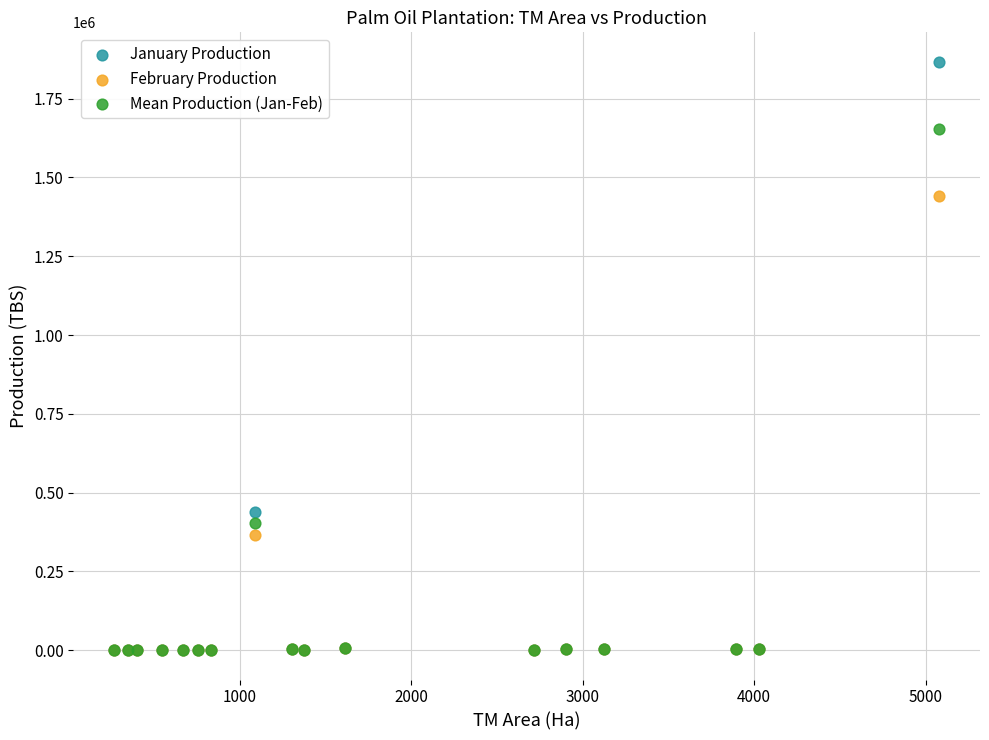

Which series contains the highest Y value?

January Production